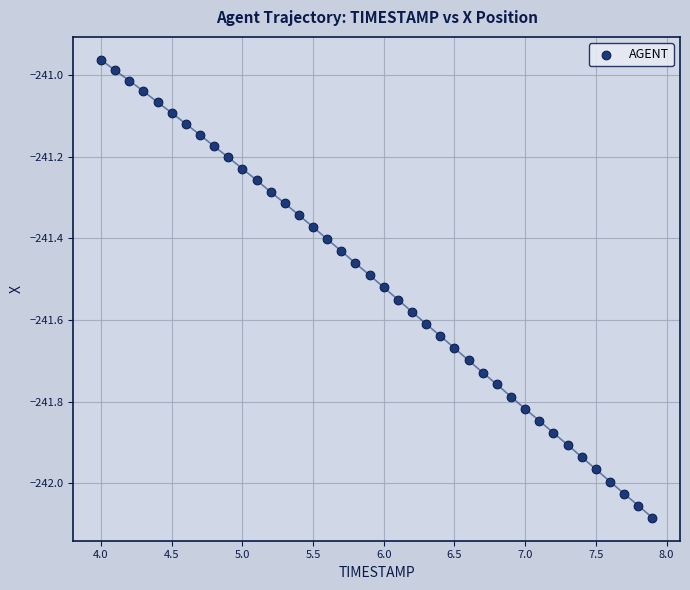

What is the range of Y values (max minus min)?

1.1